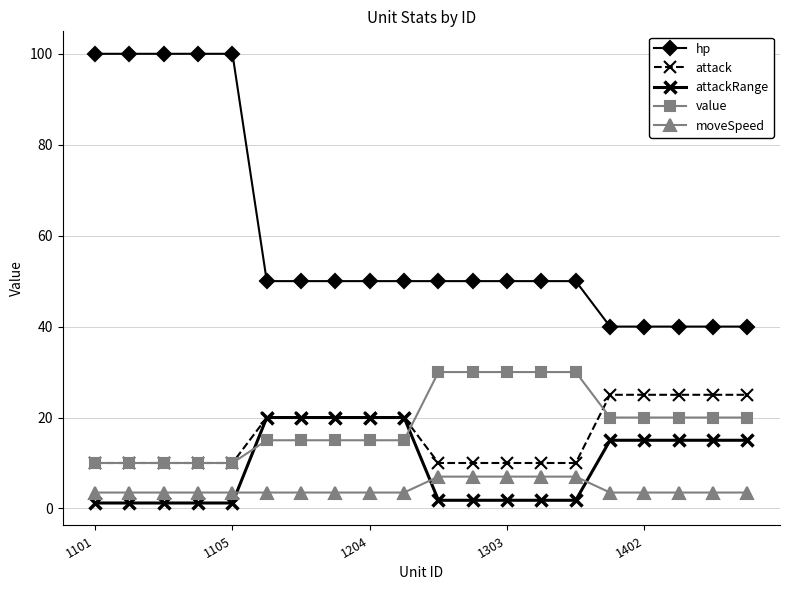

At how many categories does at least one series exceed 62?

5